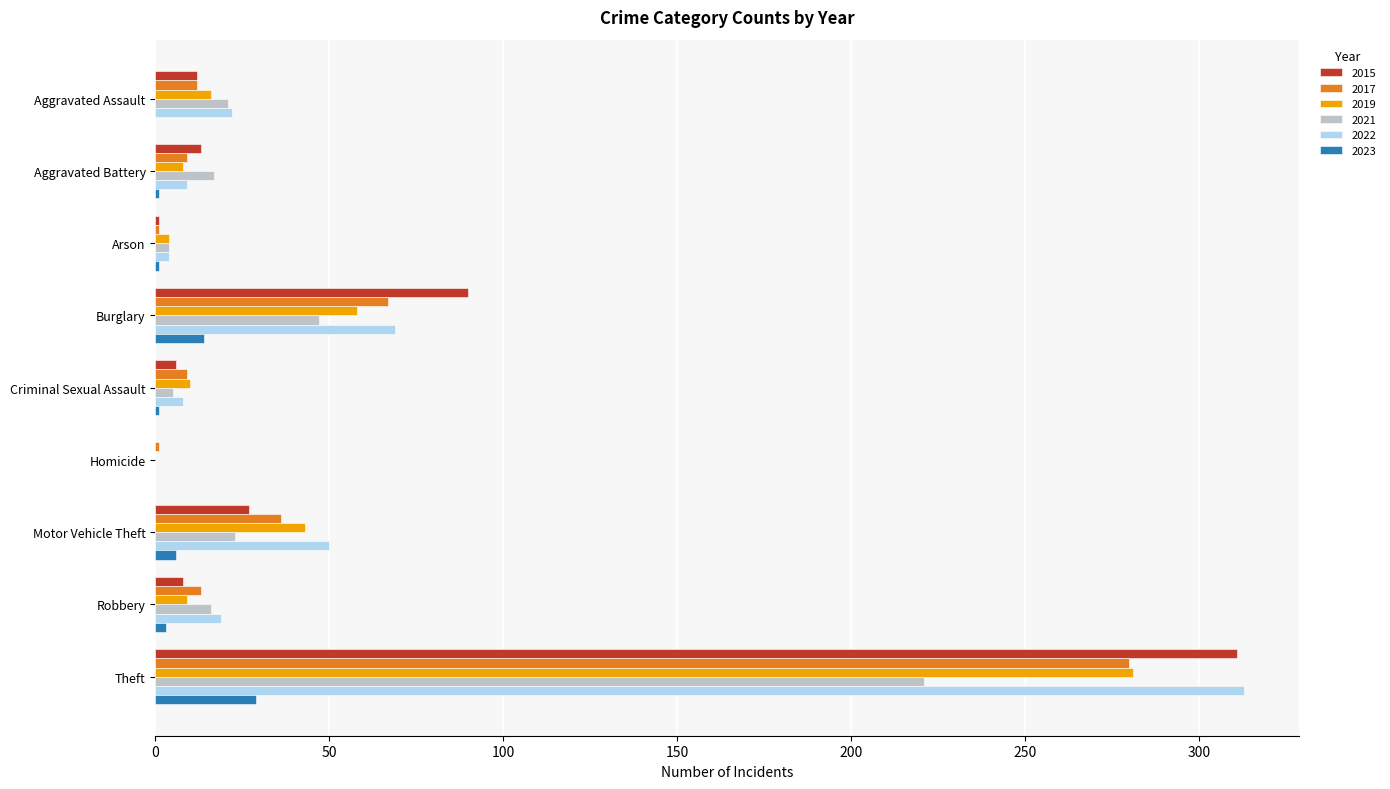

The value of 2017 at Criminal Sexual Assault is 9. True or false?

True